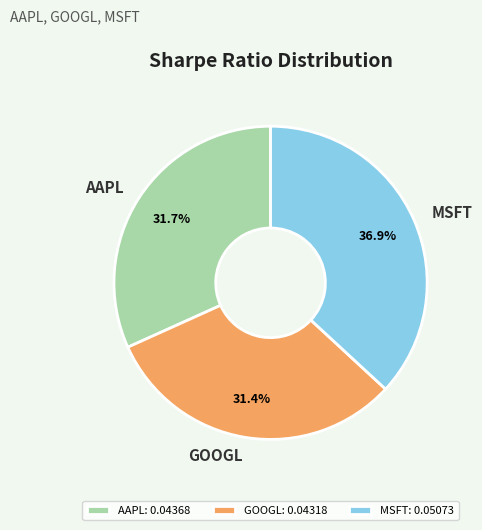

To the nearest percent, what portion does AAPL represent?

32%